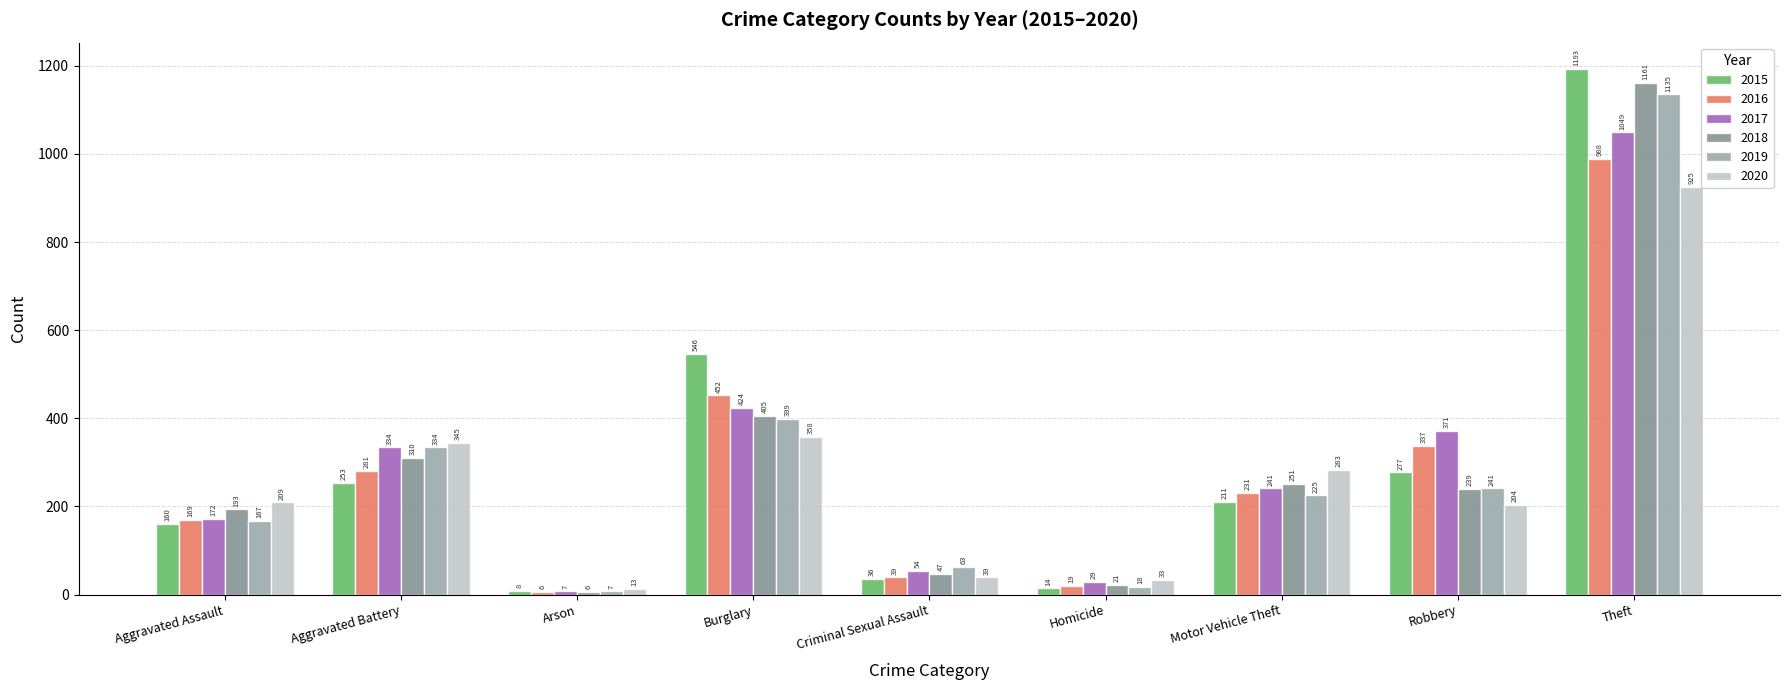

What is the difference between the second highest and second lowest values in the 2016 series?

433